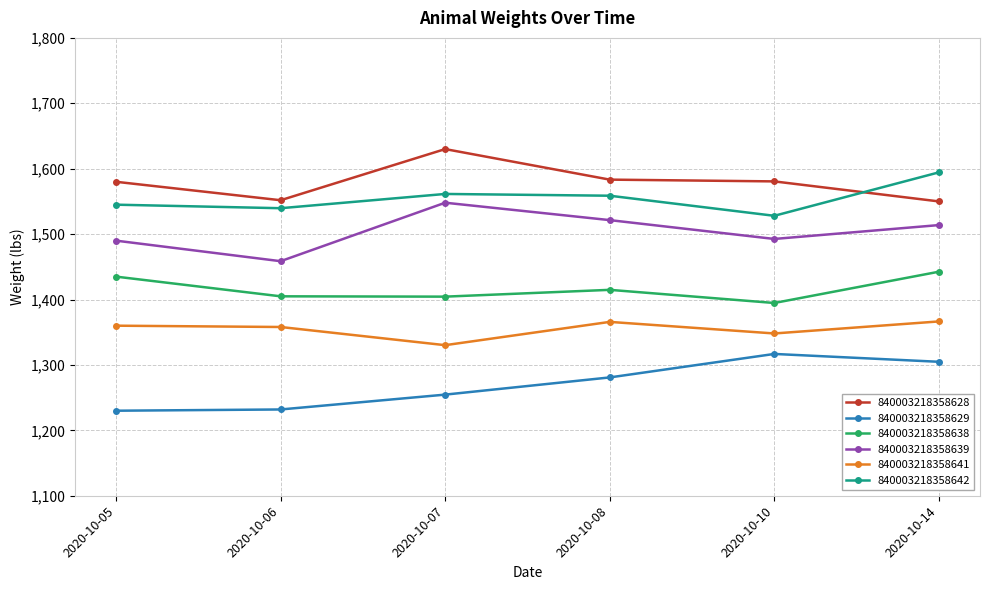

At 2020-10-08, list the series in order from smallest to largest.

840003218358629, 840003218358641, 840003218358638, 840003218358639, 840003218358642, 840003218358628